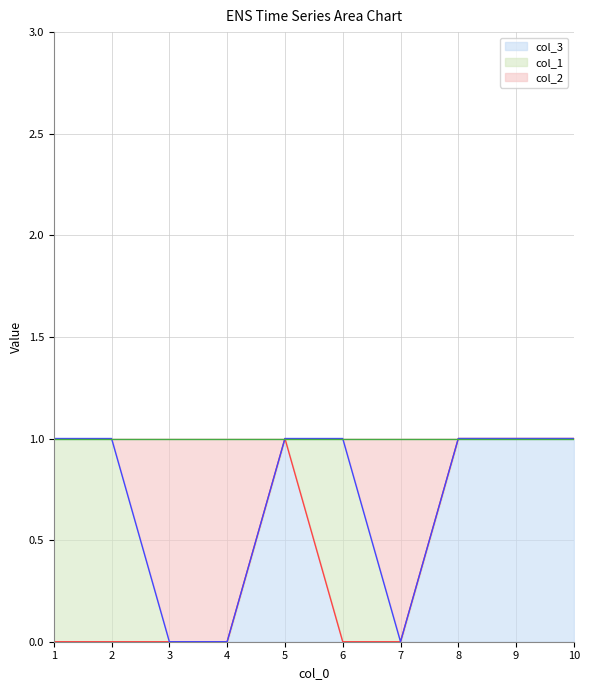

Rank the categories by col_3 value from lowest to highest.

1, 2, 3, 4, 6, 7, 5, 8, 9, 10